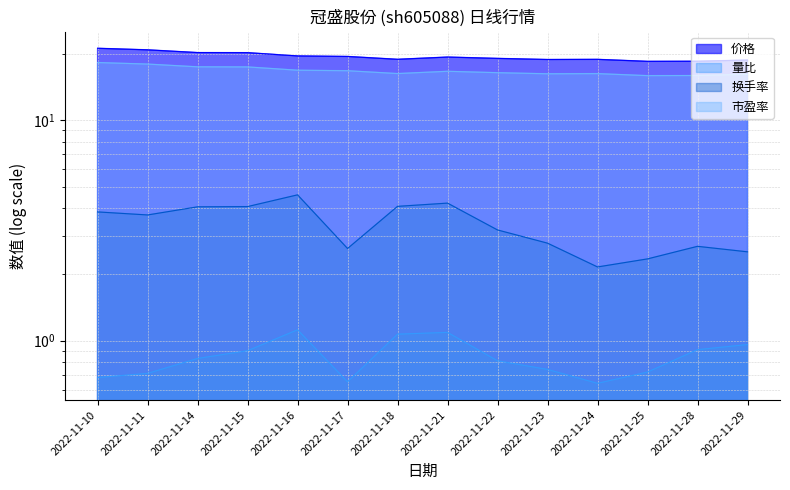

What are all the series names shown in the legend?

价格, 量比, 换手率, 市盈率